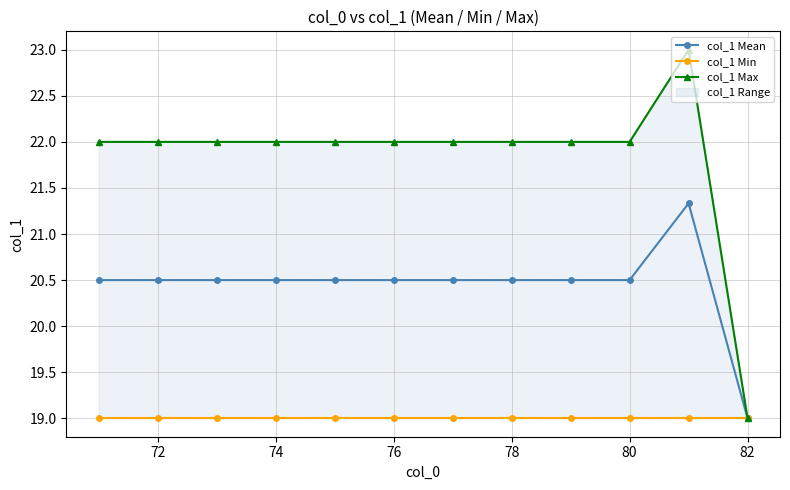

Does the chart display data point markers on the line(s)?

Yes